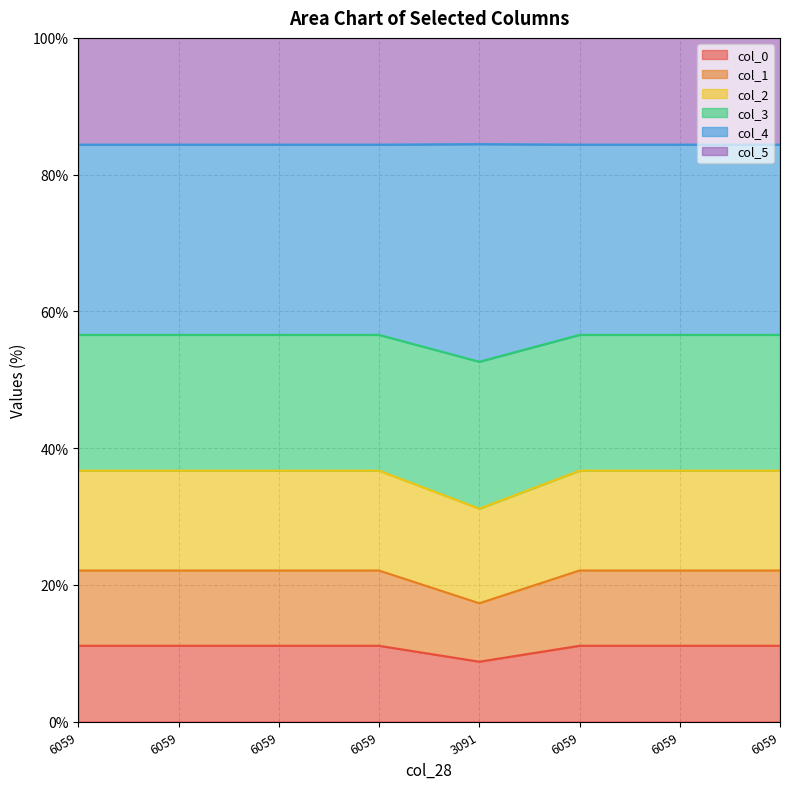

The col_4 series shows 92.7 at 6059. True or false?

False